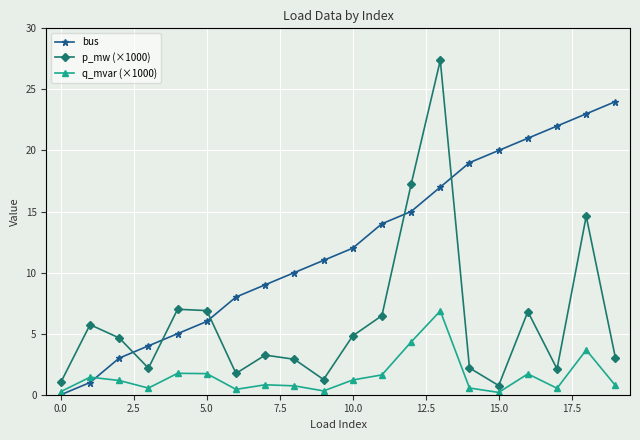

Which series has the largest total across all categories?

bus